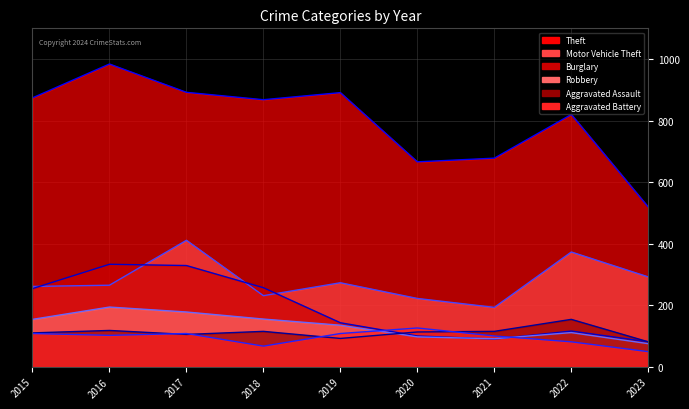

At which category is the sum across all series the highest?

2017